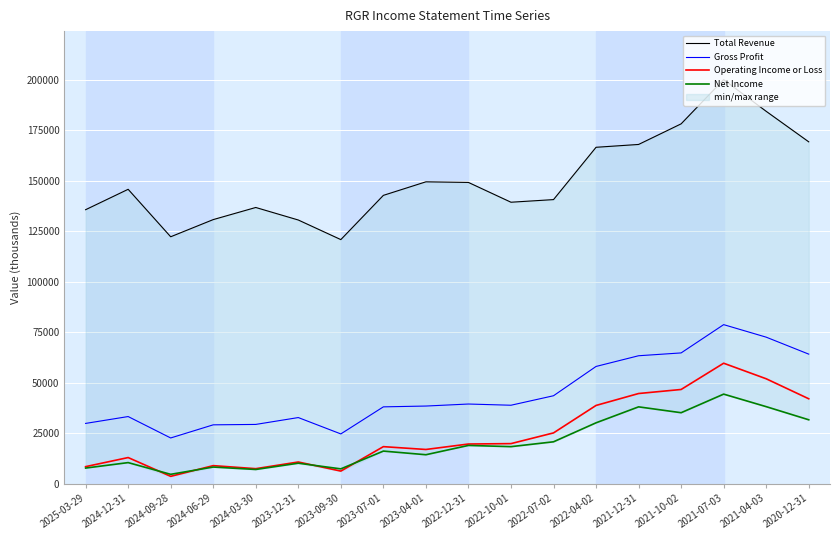

Between 2024-09-28 and 2021-12-31, which series saw the biggest shift?

Total Revenue